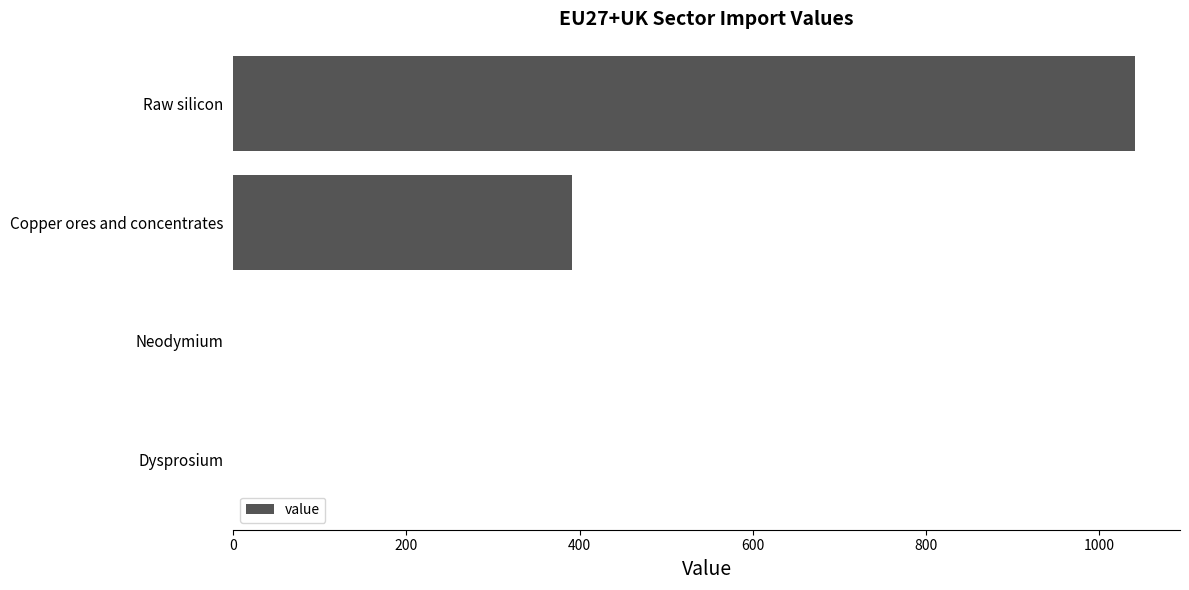

The value at Dysprosium is 0.0. True or false?

True